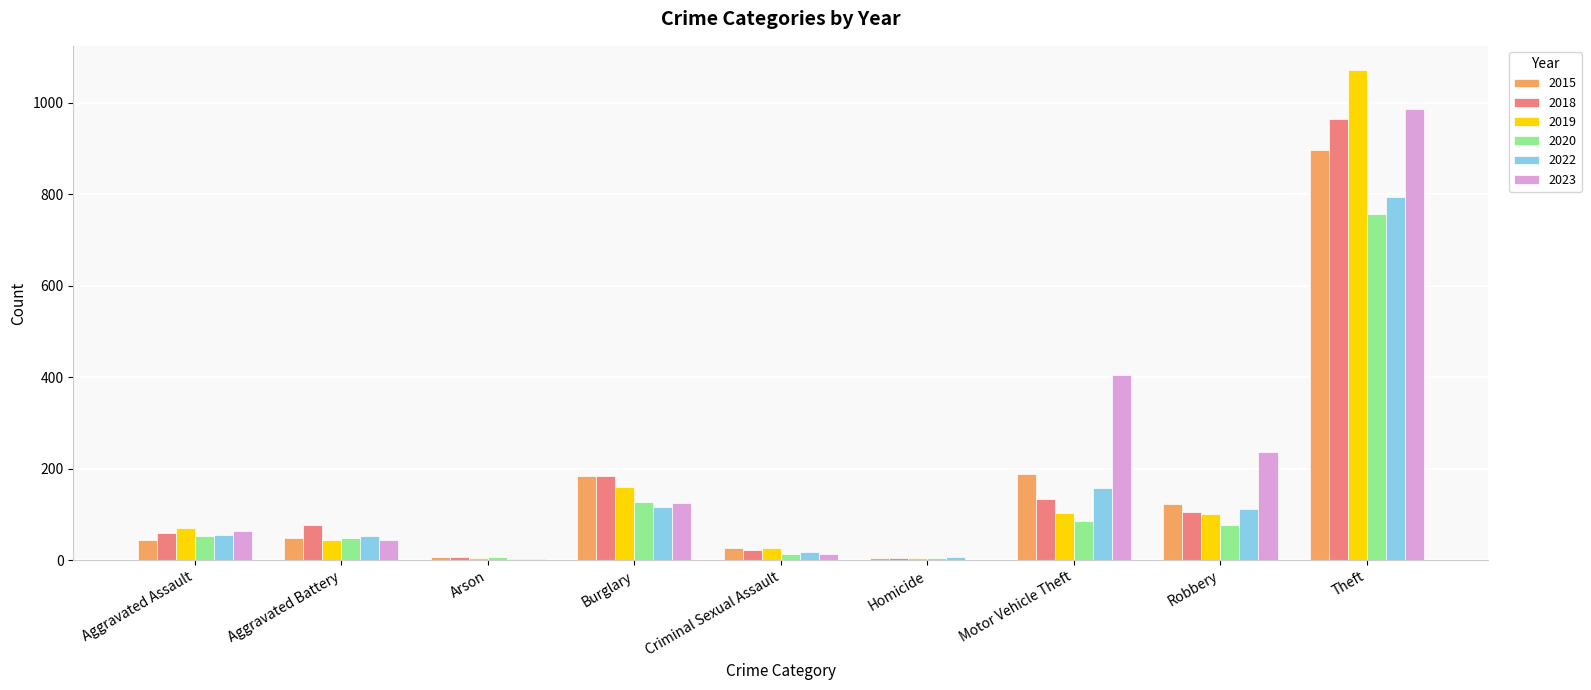

What is the sum of all 2022 values?

1314